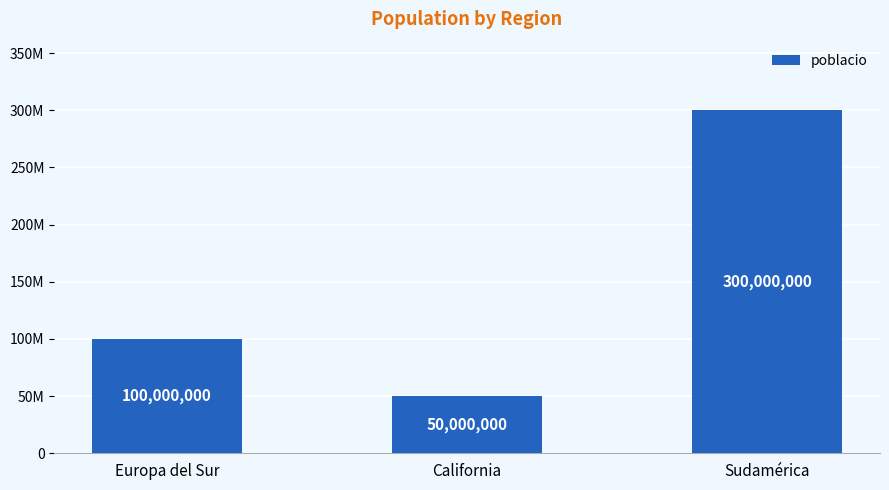

What is the value of the 1st bar from the left?

100000000